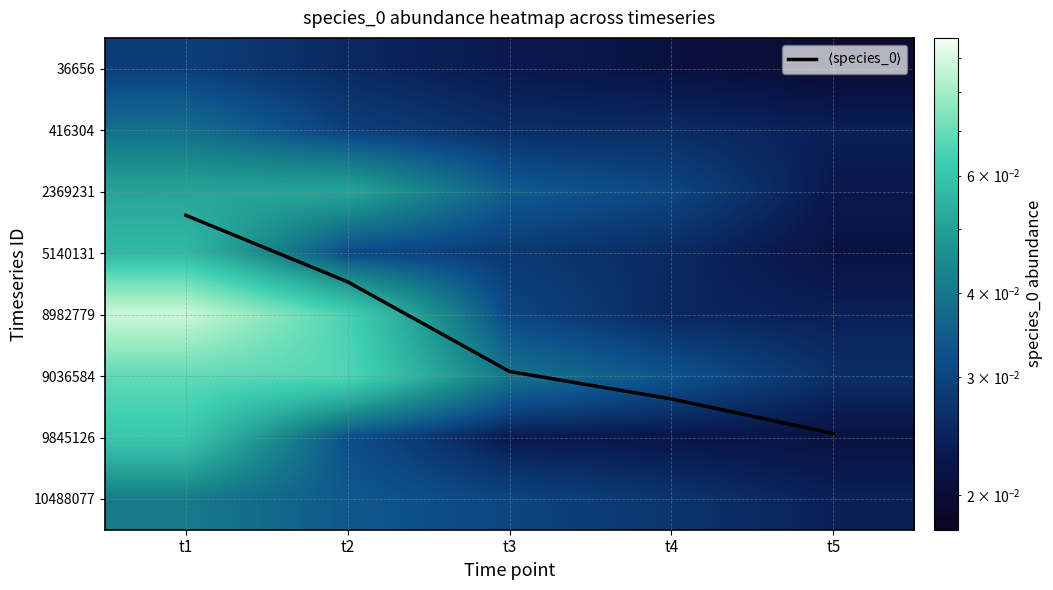

The value of 8982779 at t3 is 0.0. True or false?

False